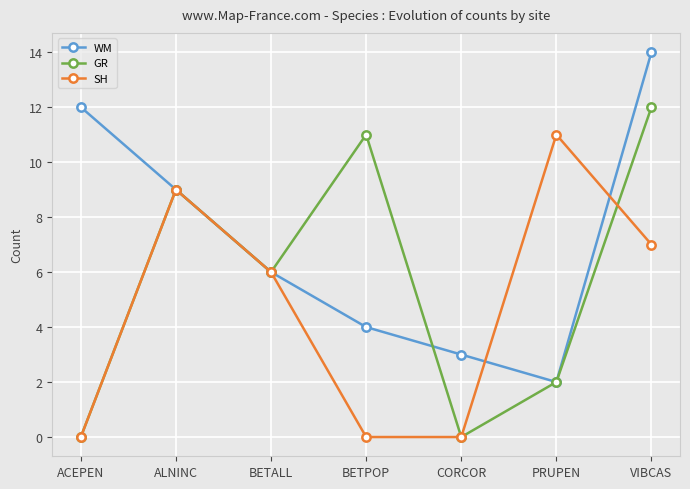

Reading right to left, transcribe all the data shown in this chart.

WM: 14	2	3	4	6	9	12
GR: 12	2	0	11	6	9	0
SH: 7	11	0	0	6	9	0